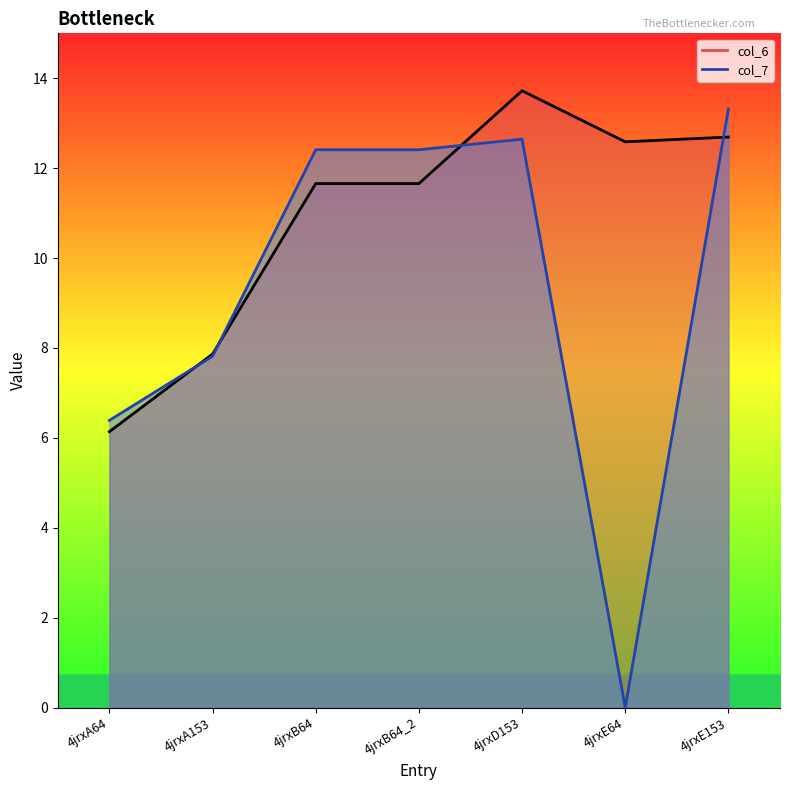

Which category has the highest value in the col_6 series?

4jrxD153